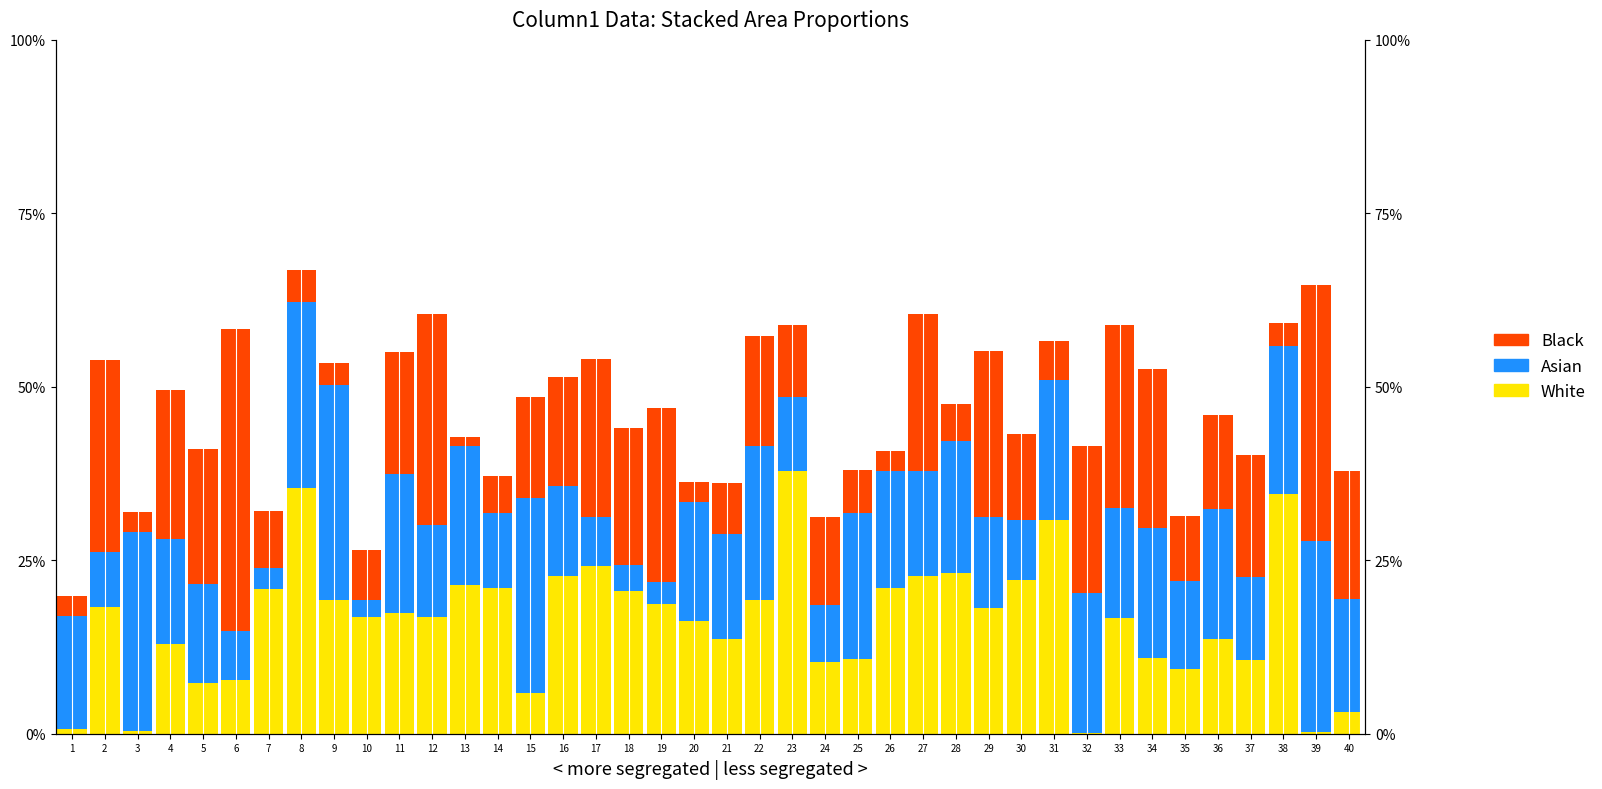

How many series are shown in this chart?

3